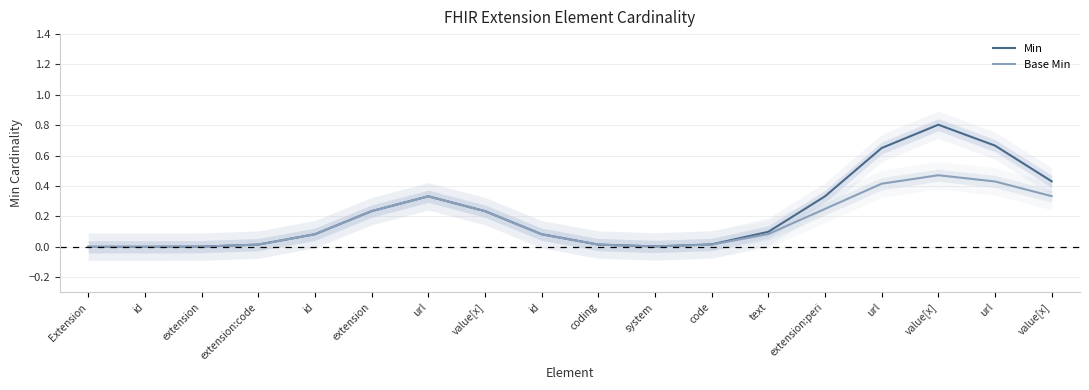

Between extension and id, which is larger?

extension